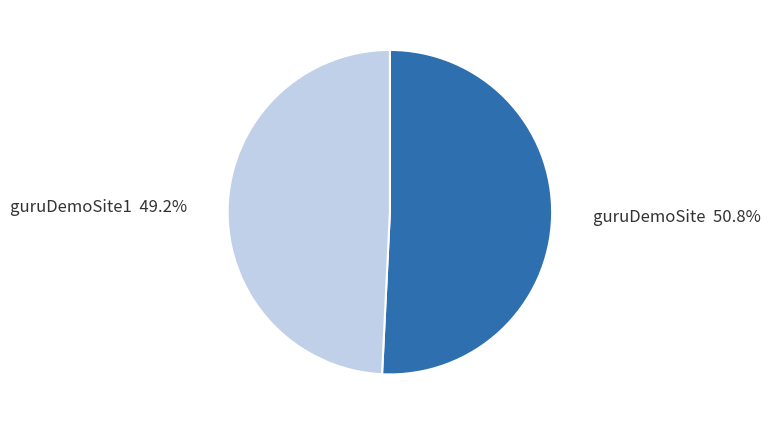

True or false: guruDemoSite accounts for 51% of the total.

True